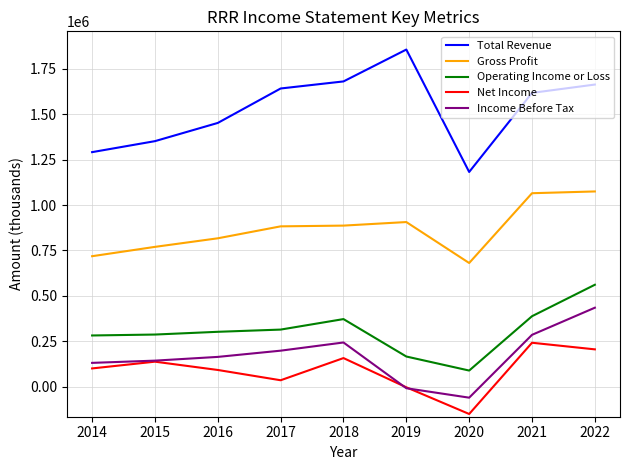

How many lines are shown in the chart?

5